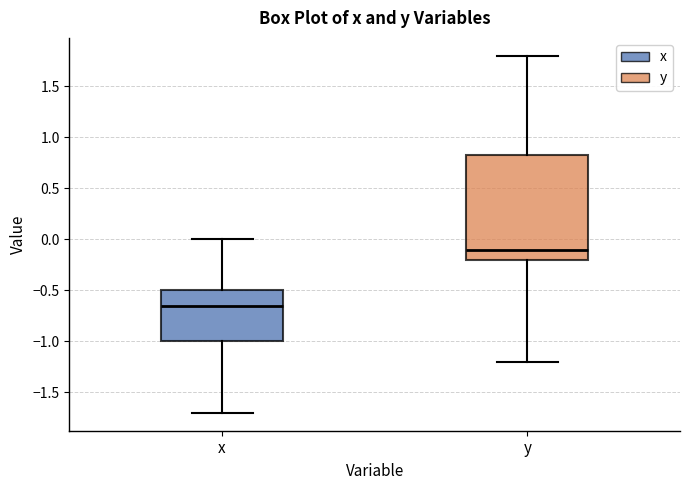

Where is the lower edge of the box for y on the y-axis? The values are not printed on the chart, so give them approximately, as read against the axis.

-0.20